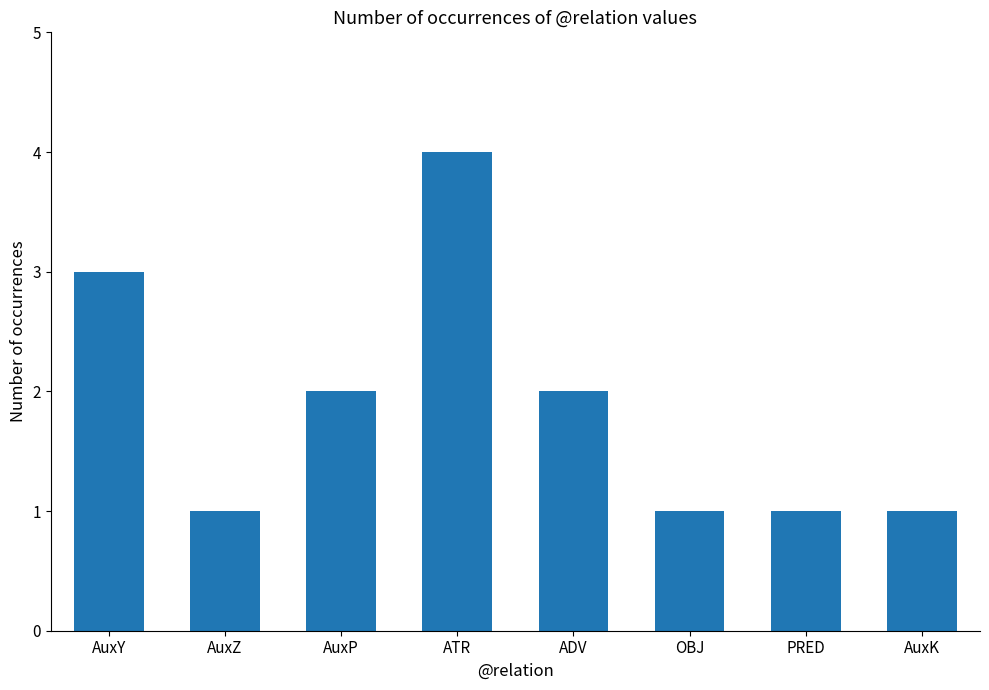

Count the number of categories in the chart.

8